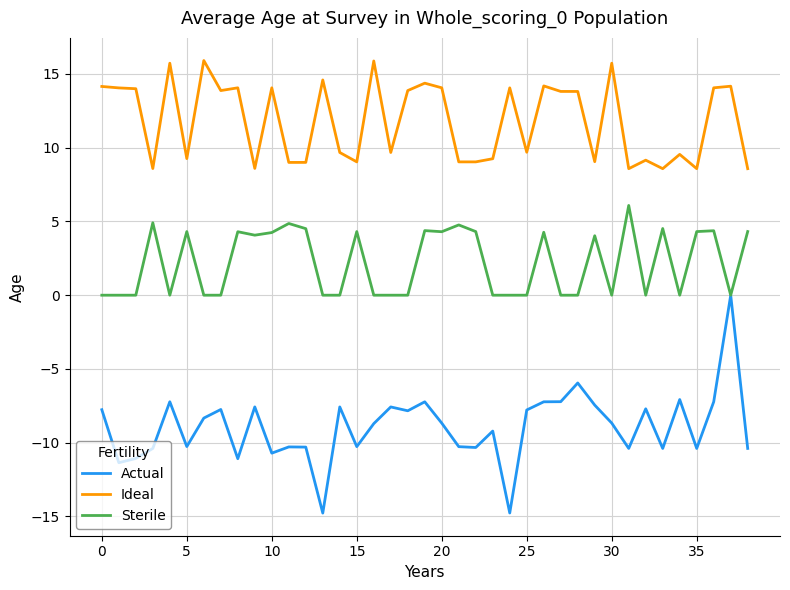

Which series has the largest total across all categories?

Ideal